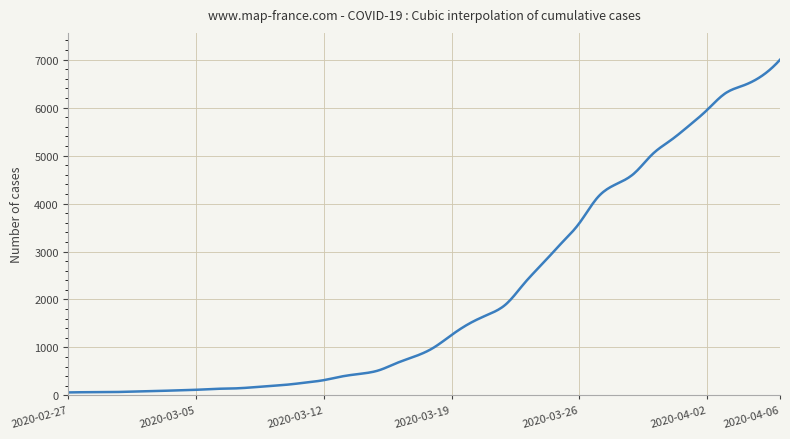

What is the smallest value displayed?

64.0